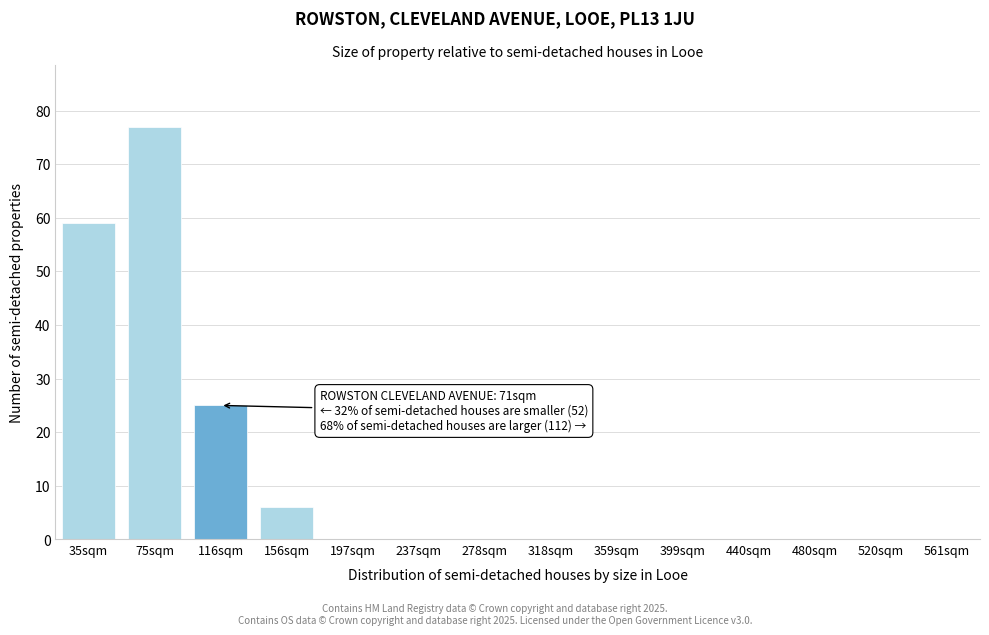

Reading right to left, extract all data points from this chart.

561sqm=0	520sqm=0	480sqm=0	440sqm=0	399sqm=0	359sqm=0	318sqm=0	278sqm=0	237sqm=0	197sqm=0	156sqm=6	116sqm=25	75sqm=77	35sqm=59